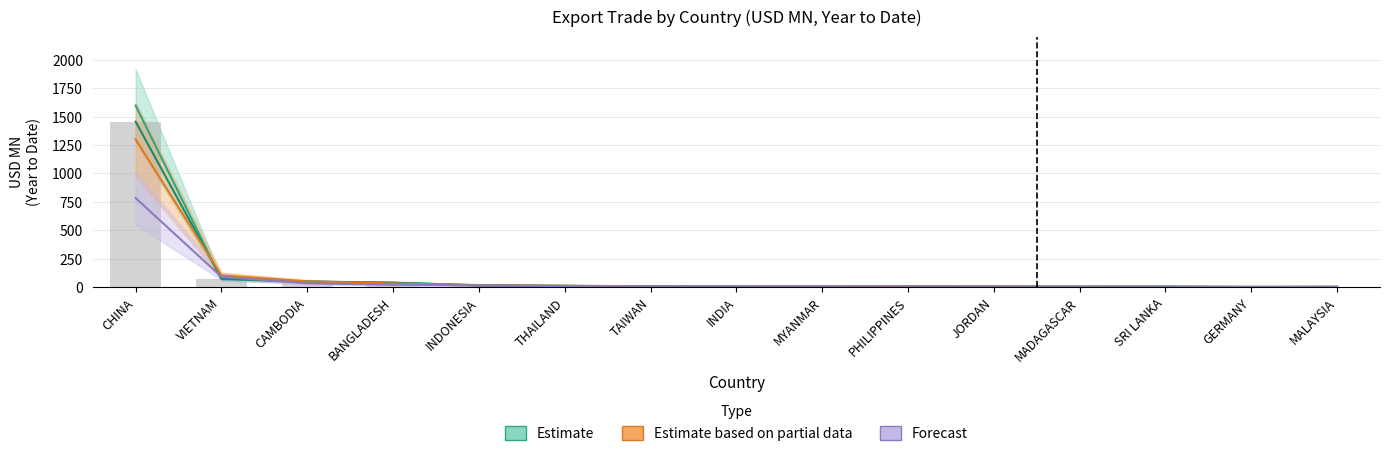

What is the sum of all 201908 values?

976.7